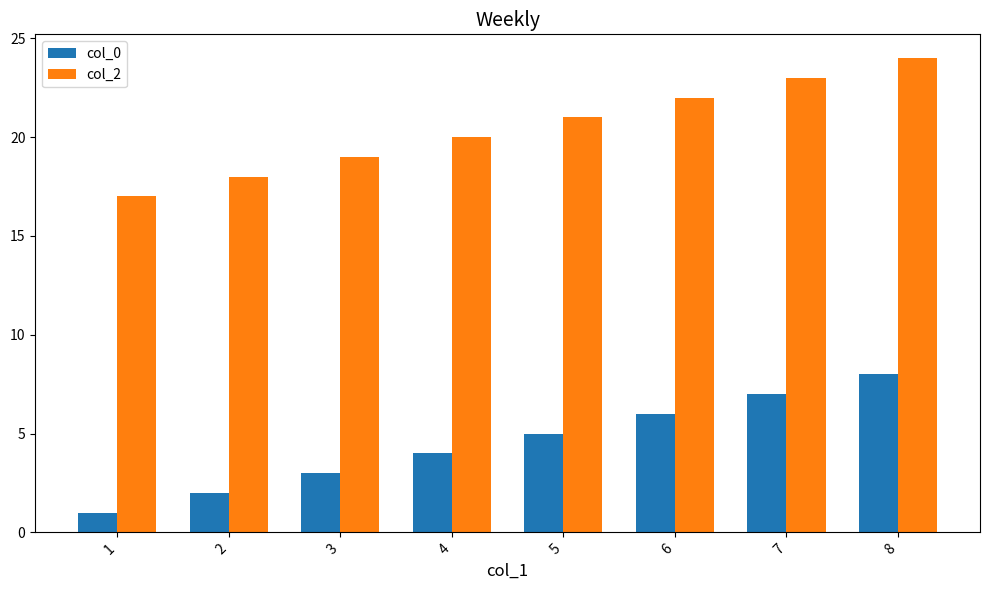

What is the value of the col_0 bar at the 4th from the left?

4